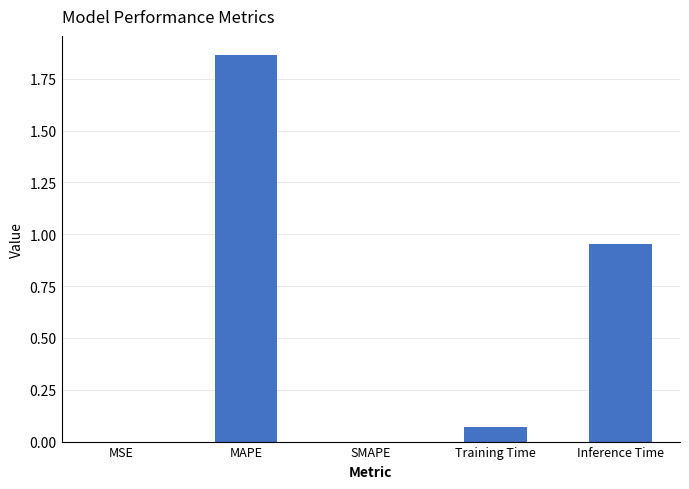

What is the change in value from SMAPE to Inference Time?

+1.0